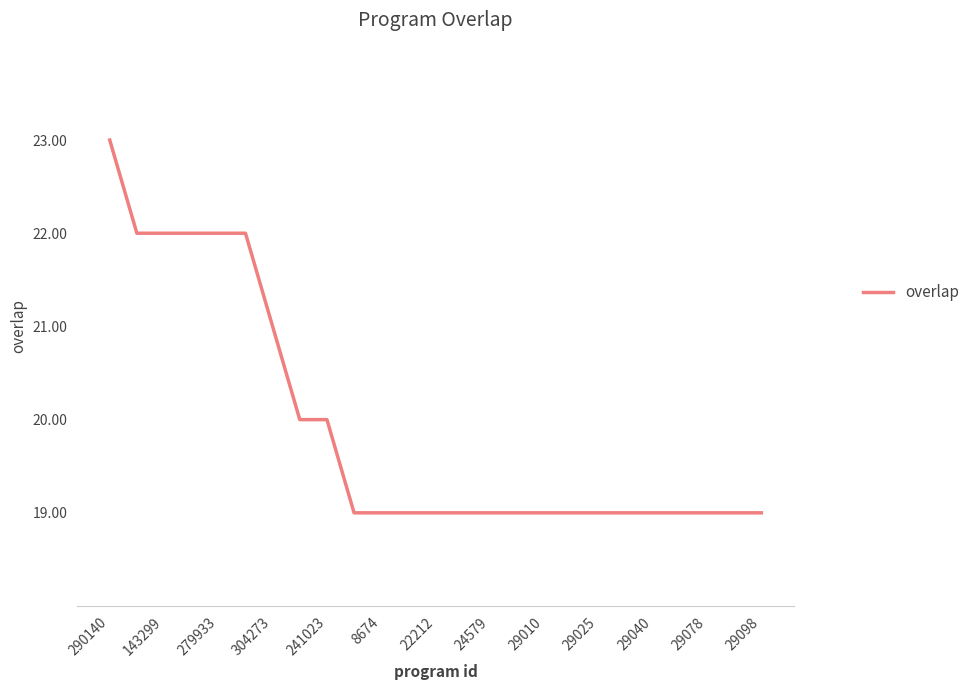

Reading right to left, extract all data points from this chart.

19	19	19	19	19	19	19	19	19	19	19	19	19	19	19	19	20	20	21	22	22	22	22	22	23